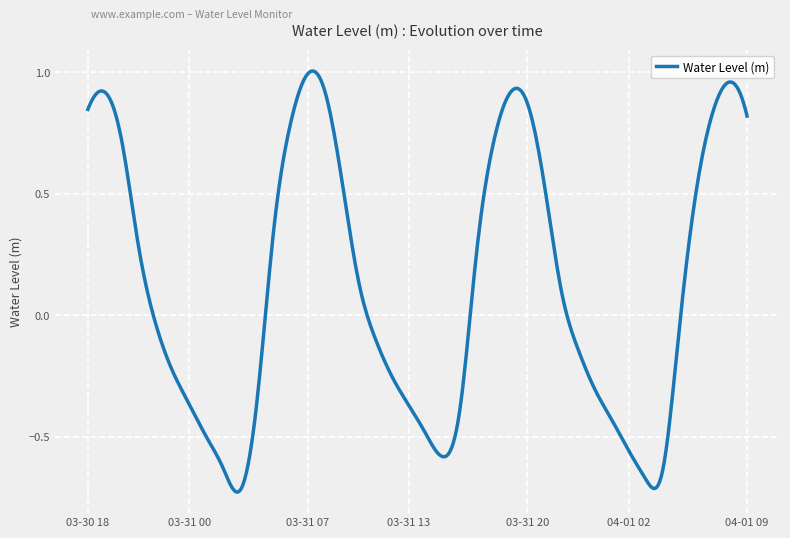

What is the difference between the maximum and minimum values?

1.7